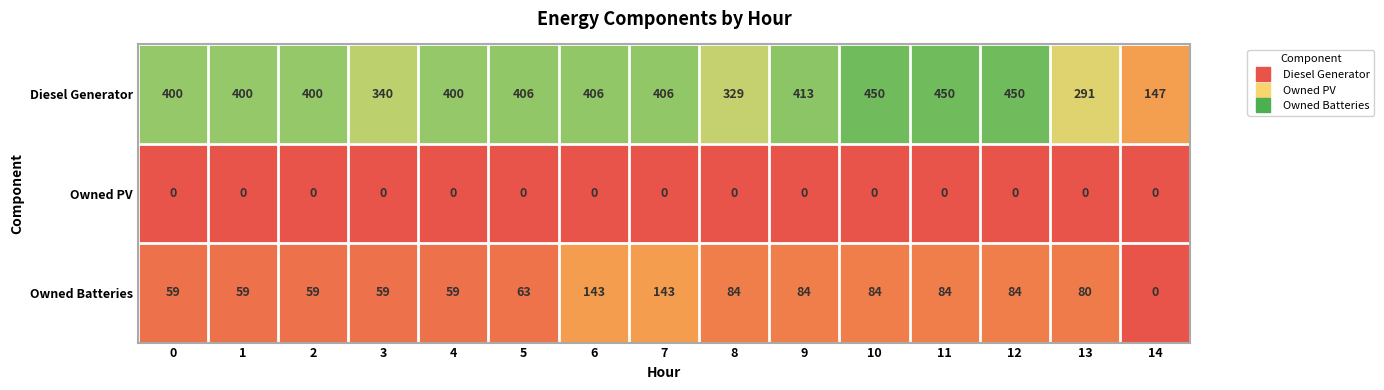

Which series changed the most between 1 and 10?

Diesel Generator